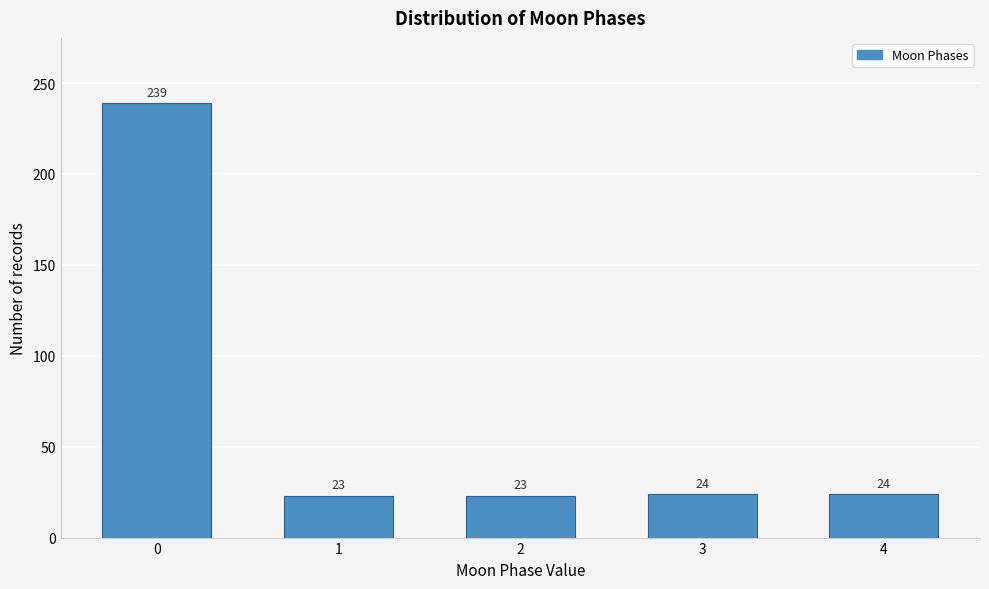

Reading left to right, list all the values displayed in this chart.

0=239	1=23	2=23	3=24	4=24